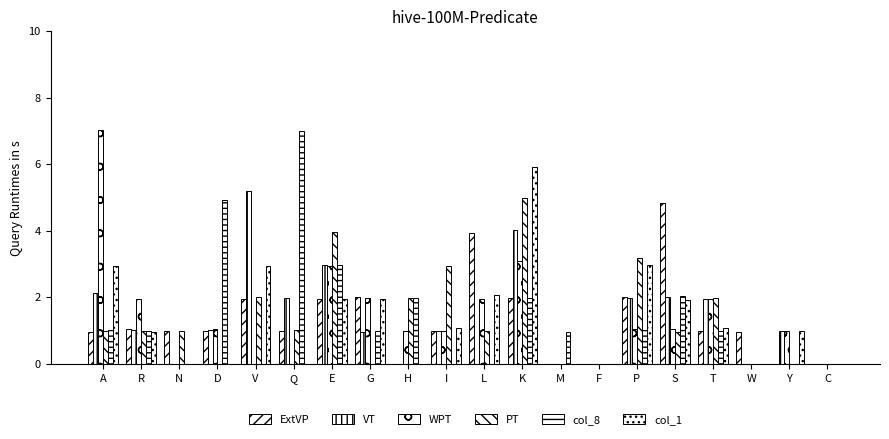

How many distinct data groups are displayed?

6